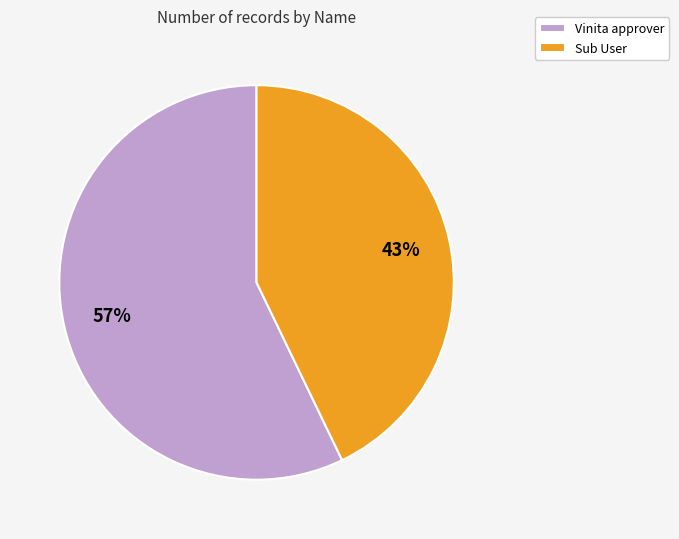

Rank the categories by value from lowest to highest.

Sub User, Vinita approver